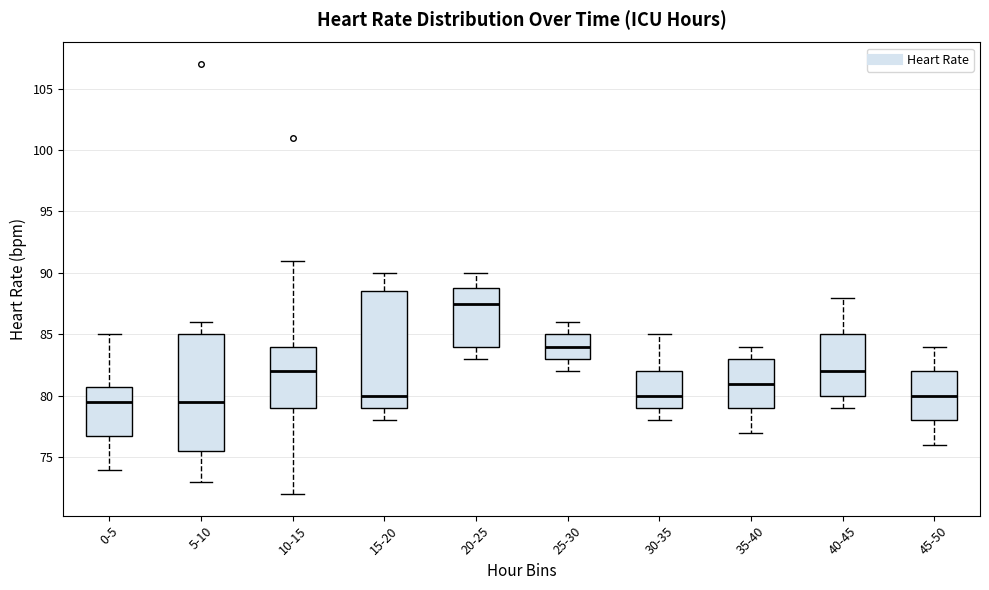

Where is the upper edge of the box for 10-15 on the y-axis? The values are not printed on the chart, so give them approximately, as read against the axis.

84.0